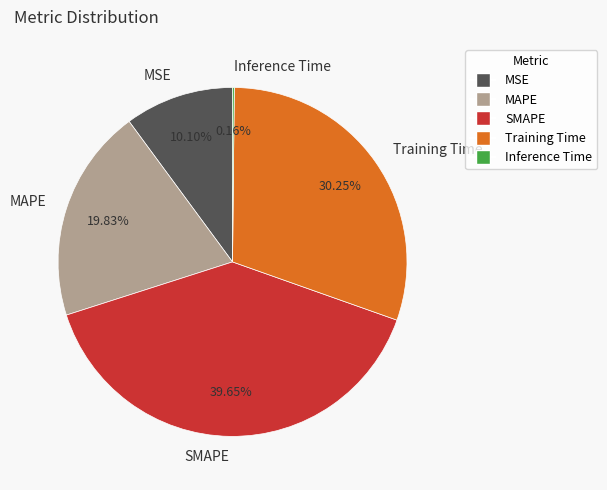

What percentage do MAPE and Training Time together represent?

50.1%